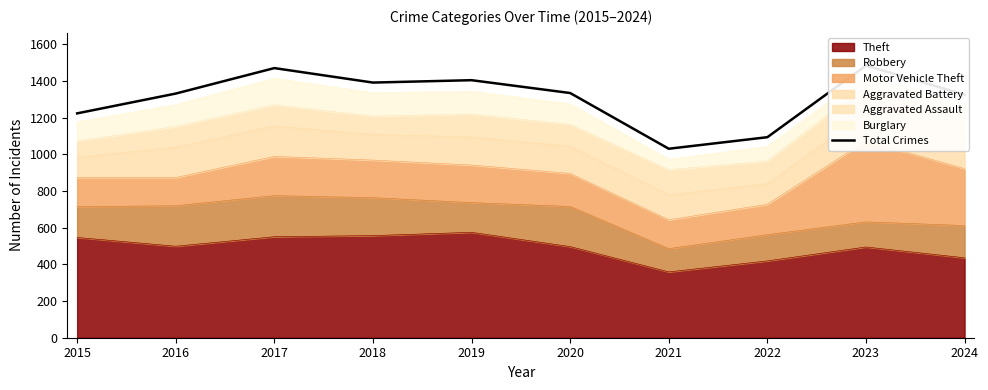

What is the sum of the values at 2018 and 2022?

2486